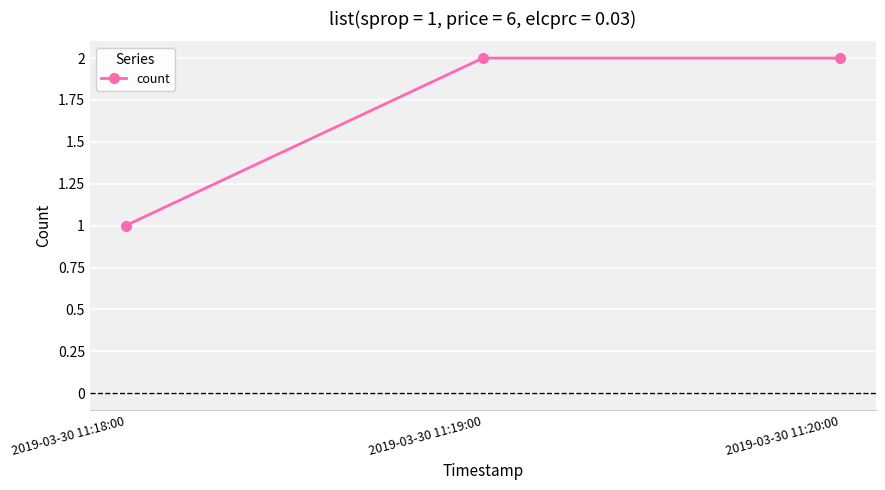

What is the sum of all values?

5